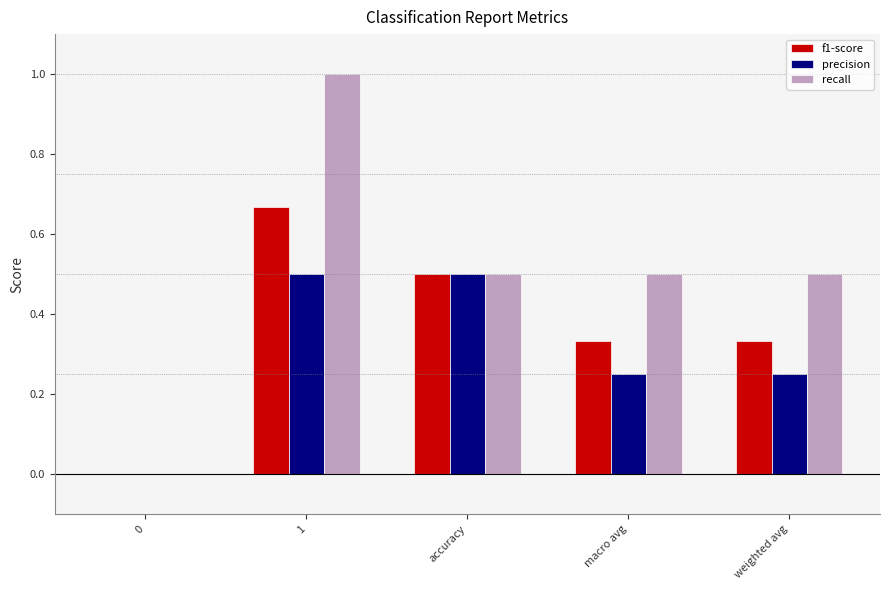

How many groups of bars are there?

5